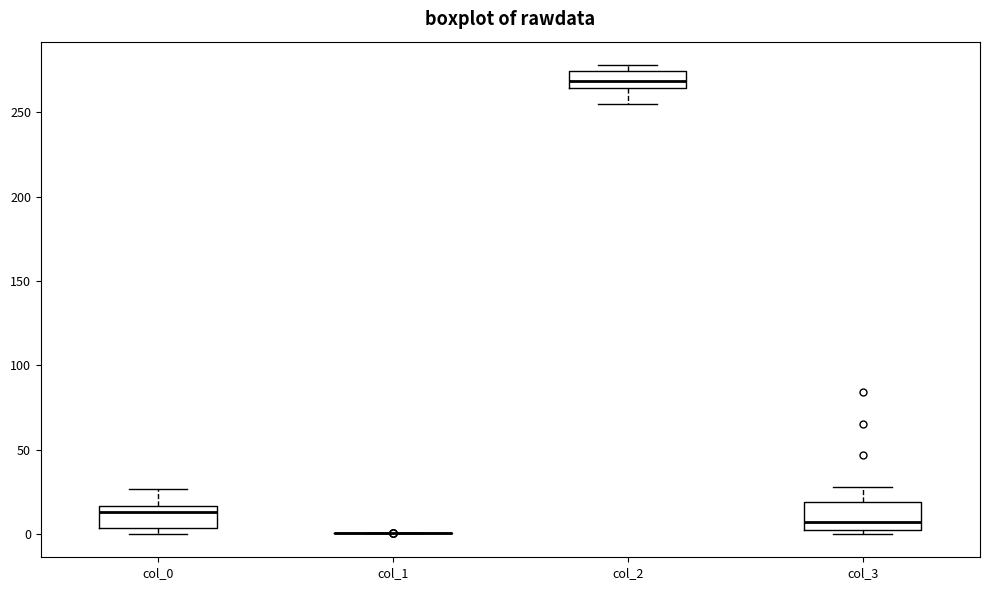

Reading left to right, read every box against the y-axis: the position of its median line, the range the box covers, and the ends of its whiskers. The values are not printed on the chart, so give them approximately, as read against the axis.

col_0: median 15 (just below the box's upper edge), box 5 to 15, whiskers 0 to 25
col_1: box collapsed to a line at 0, whiskers 0 to 0
col_2: median 270, box 265 to 275, whiskers 255 to 280
col_3: median 5, box 0 to 20, whiskers 0 (just below the box's lower edge) to 30